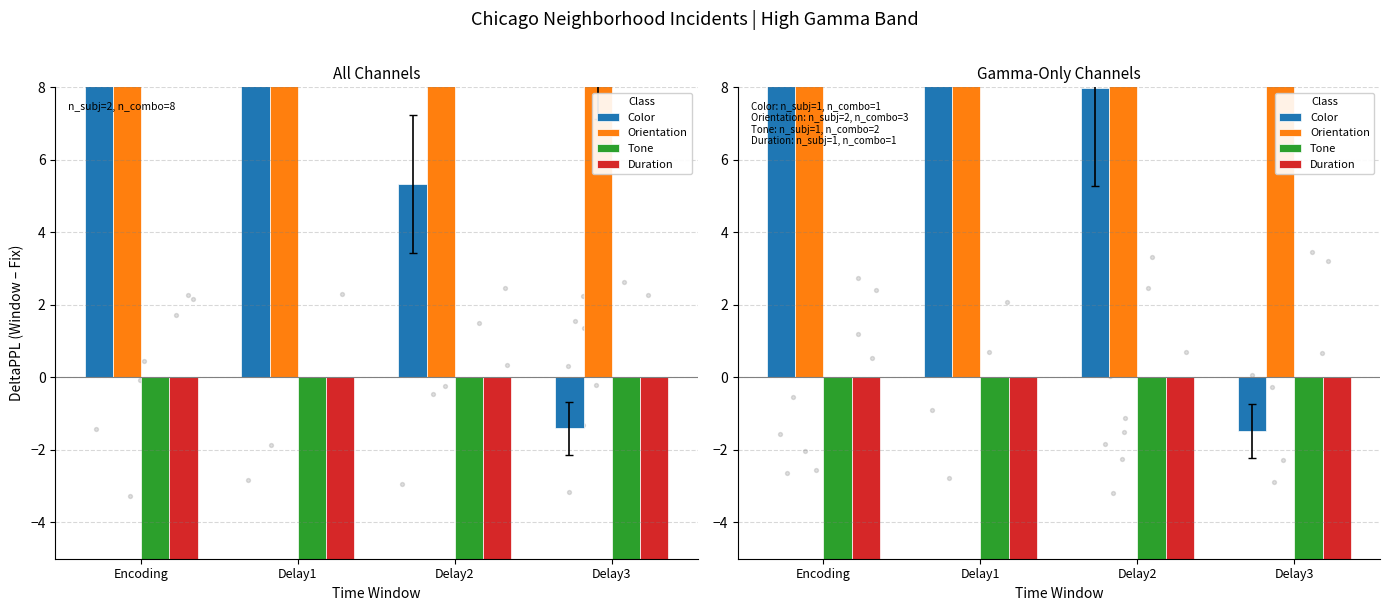

At which category is the sum across all series the highest?

Encoding